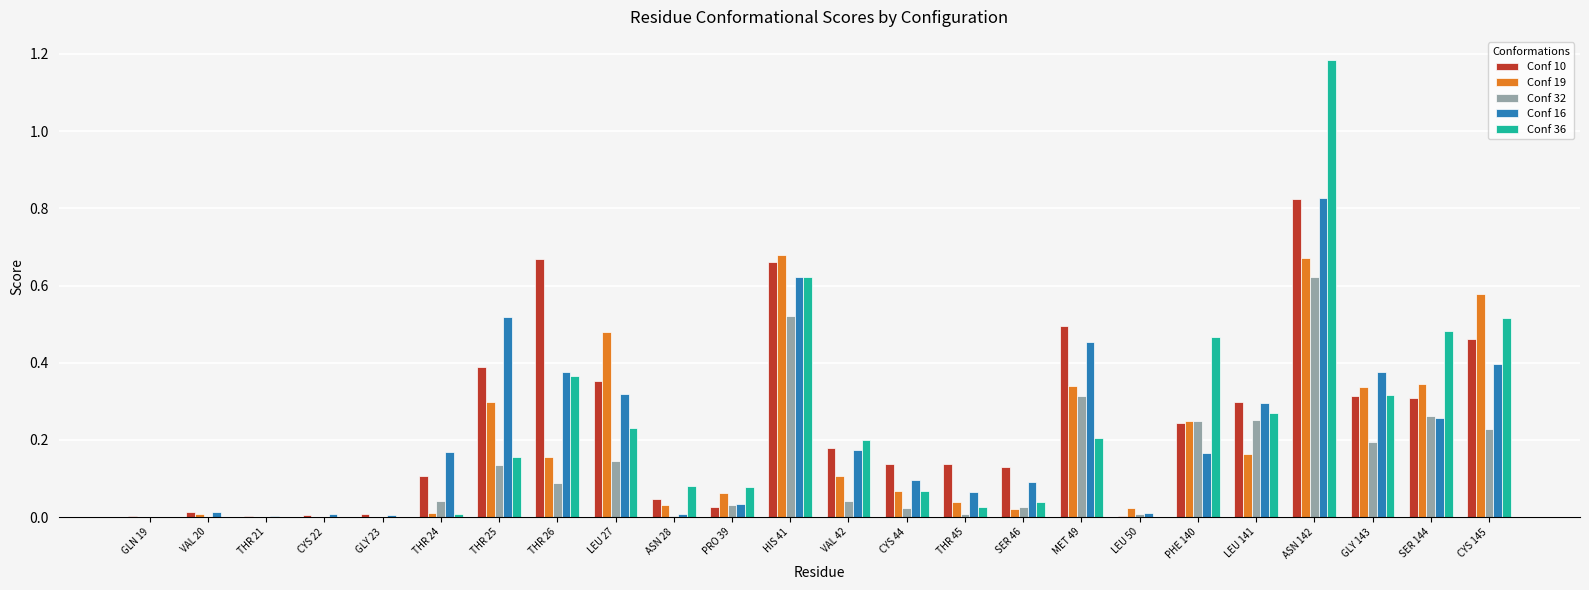

Which series changed the most between THR 26 and LEU 141?

Conf 10